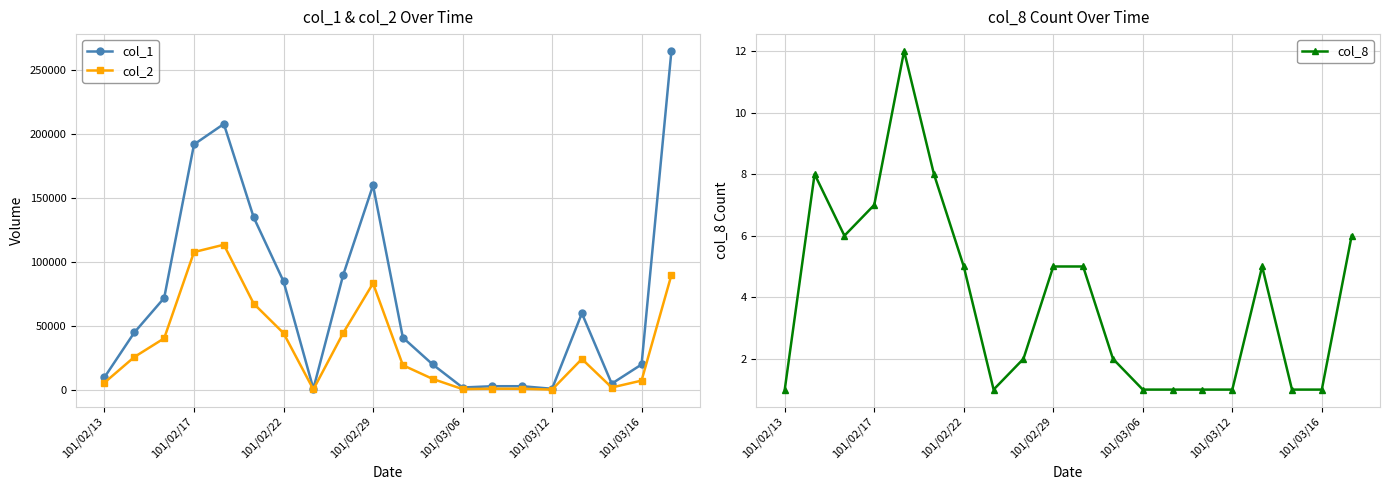

Which series has the largest range (max minus min)?

col_1